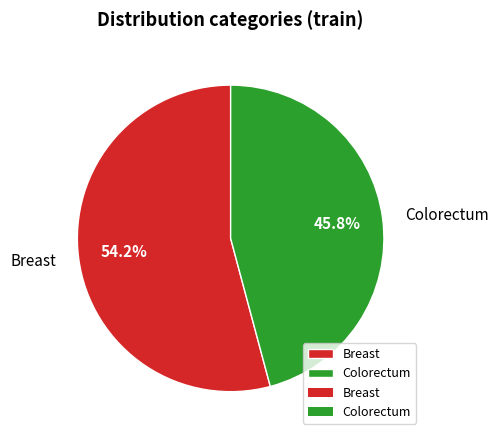

Rank the categories by value from highest to lowest.

Breast, Colorectum